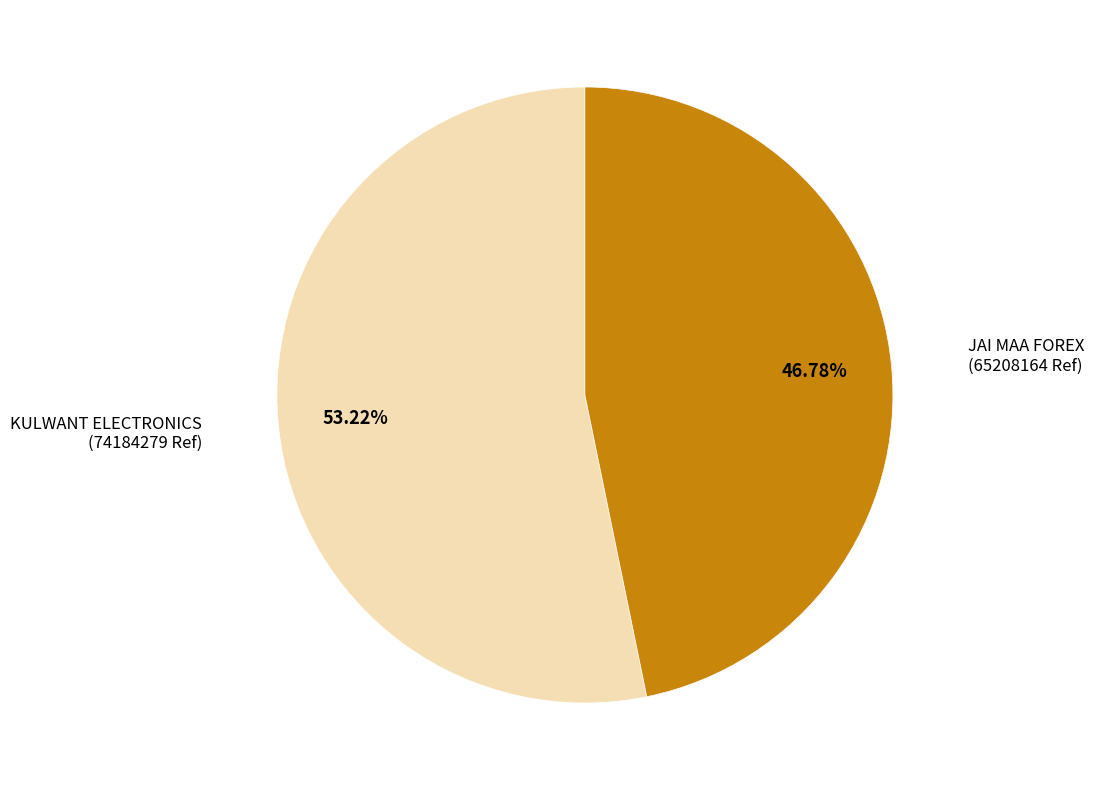

To the nearest percent, what percentage of the pie is KULWANT ELECTRONICS?

53%